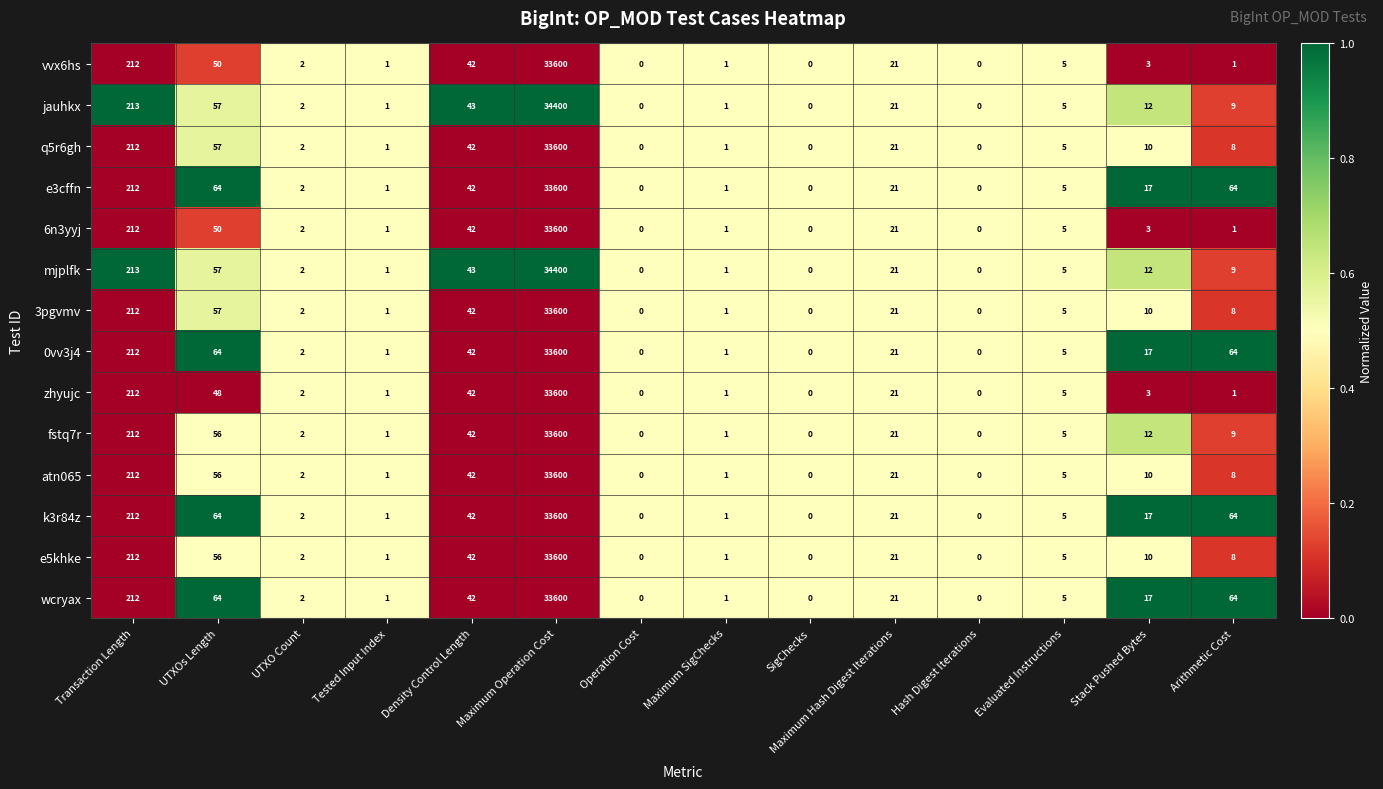

True or false: wcryax has a value of 27 at Maximum Hash Digest Iterations.

False